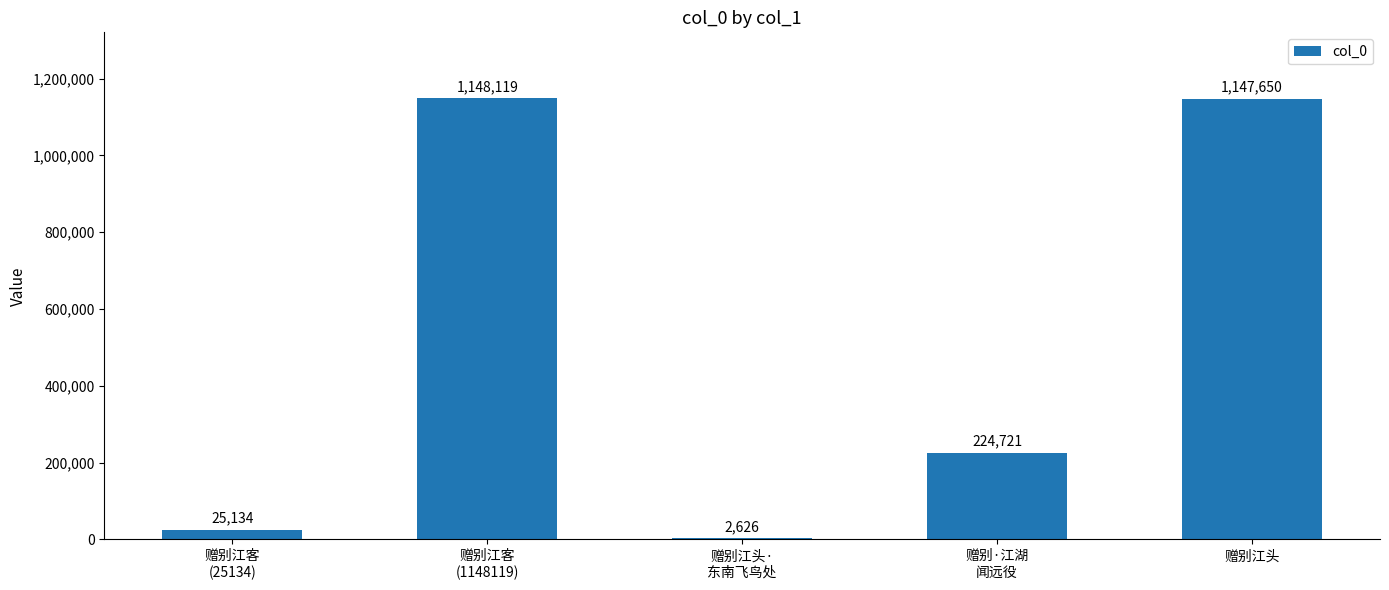

What is the sum of all values?

2548250